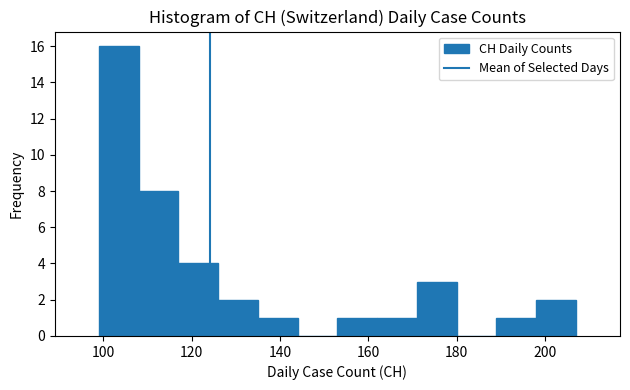

What is the height of the bar covering 126 to 135 on the x-axis? Neither the bar edges nor the heights are printed on the chart, so give them approximately, as read against the axes.

2